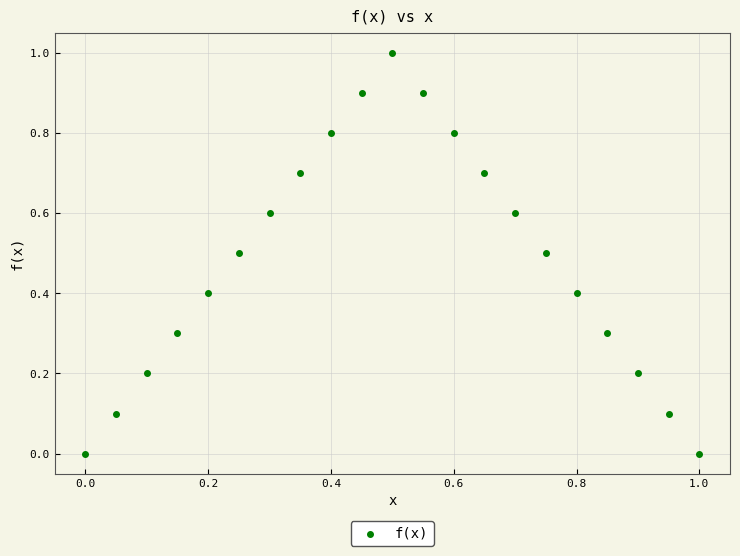

What is the range of X values (max minus min)?

1.0